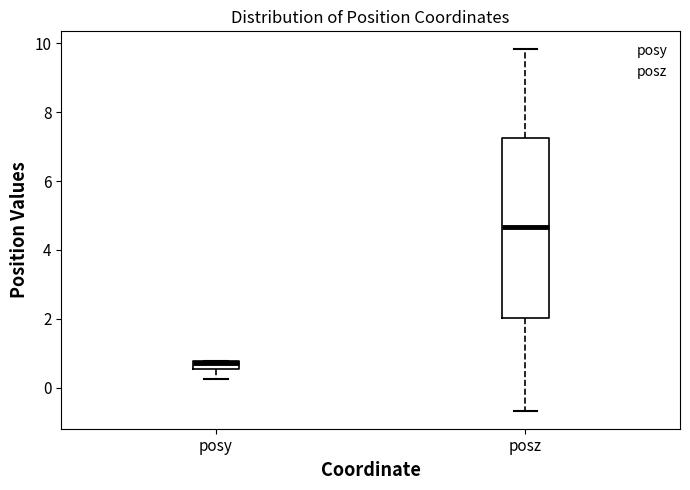

Where is the upper edge of the box for posy on the y-axis? The values are not printed on the chart, so give them approximately, as read against the axis.

0.8